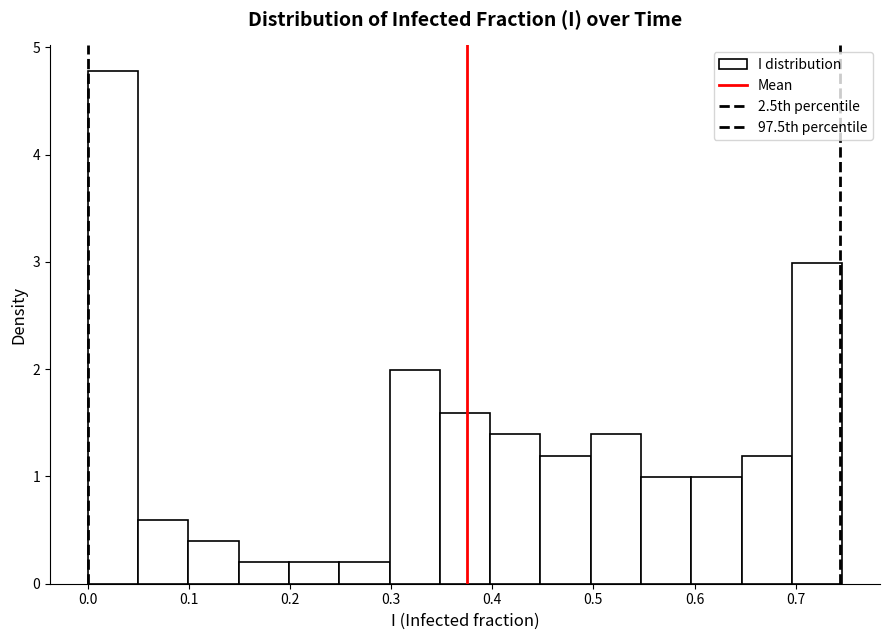

Which range on the x-axis has the tallest bar?

0.00 to 0.05